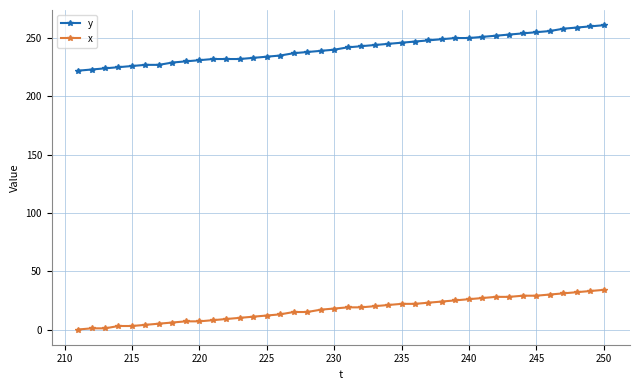

Does the chart have visible grid lines?

Yes